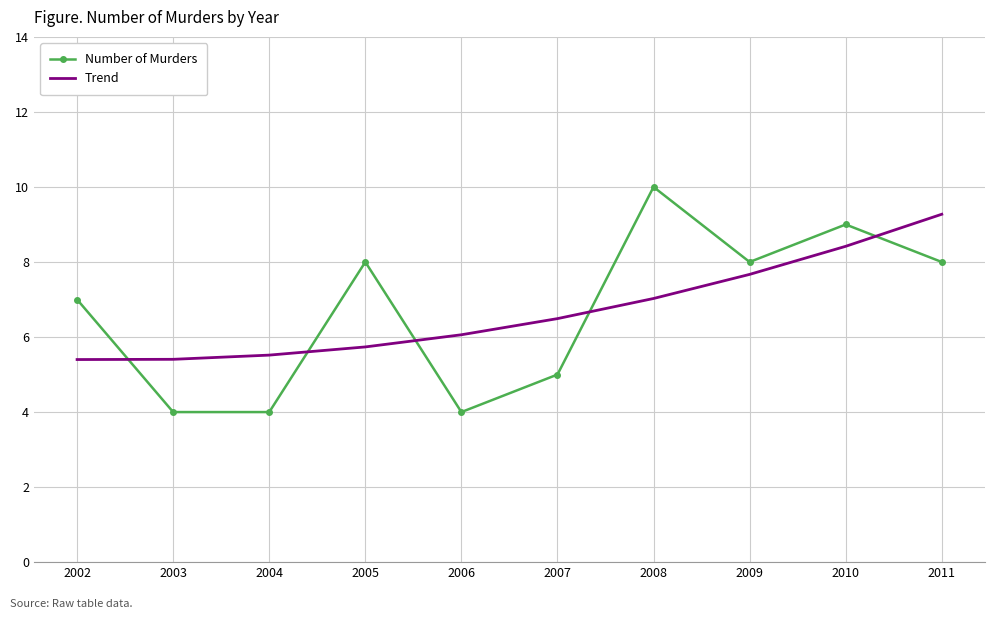

What is the spread (max minus min) of values at 2005?

2.3